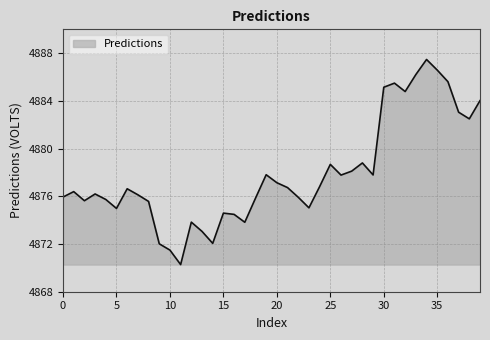

What is the greatest value displayed?

4887.5